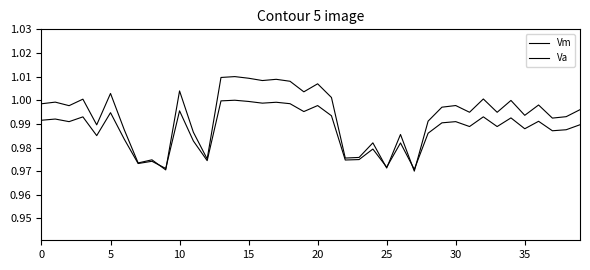

Reading left to right, what are all the values shown in this chart?

Vm: 1.0	1.0	1.0	1.0	1.0	1.0	1.0	1.0	1.0	1.0	1.0	1.0	1.0	1.0	1.0	1.0	1.0	1.0	1.0	1.0	1.0	1.0	1.0	1.0	1.0	1.0	1.0	1.0	1.0	1.0	1.0	1.0	1.0	1.0	1.0	1.0	1.0	1.0	1.0	1.0
Va: 1.0	1.0	1.0	1.0	1.0	1.0	1.0	1.0	1.0	1.0	1.0	1.0	1.0	1.0	1.0	1.0	1.0	1.0	1.0	1.0	1.0	1.0	1.0	1.0	1.0	1.0	1.0	1.0	1.0	1.0	1.0	1.0	1.0	1.0	1.0	1.0	1.0	1.0	1.0	1.0